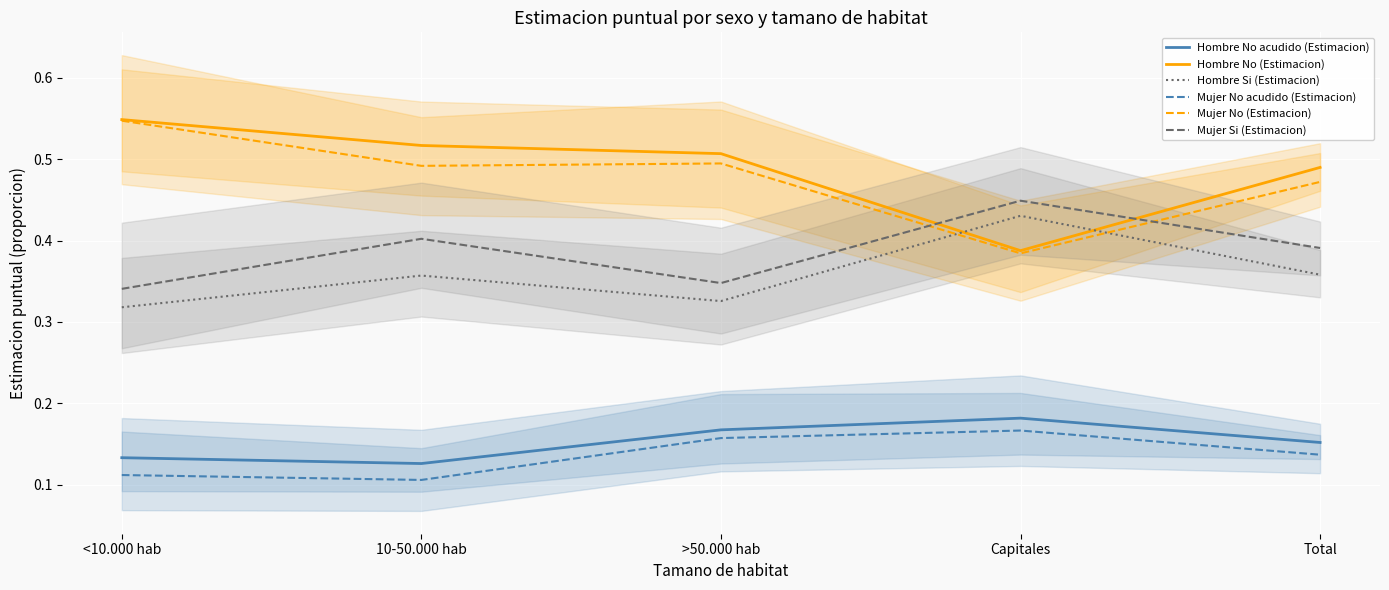

At which category is the sum across all series the highest?

<10.000 hab